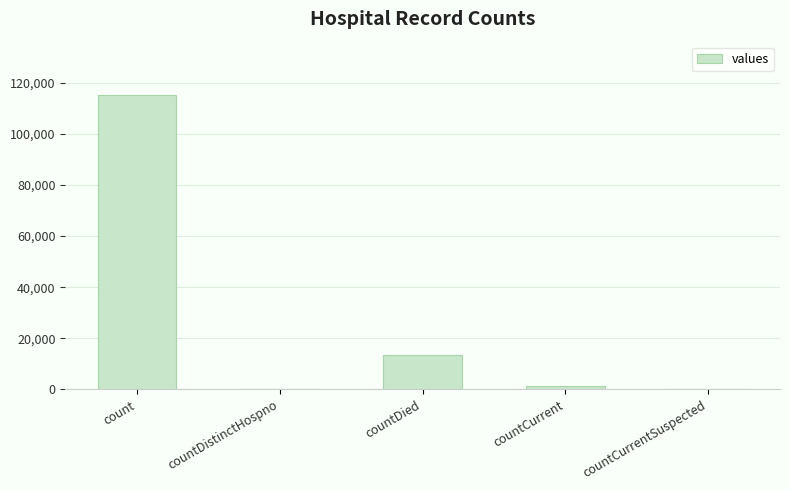

What value does the data have at count, to the nearest 10?

115380